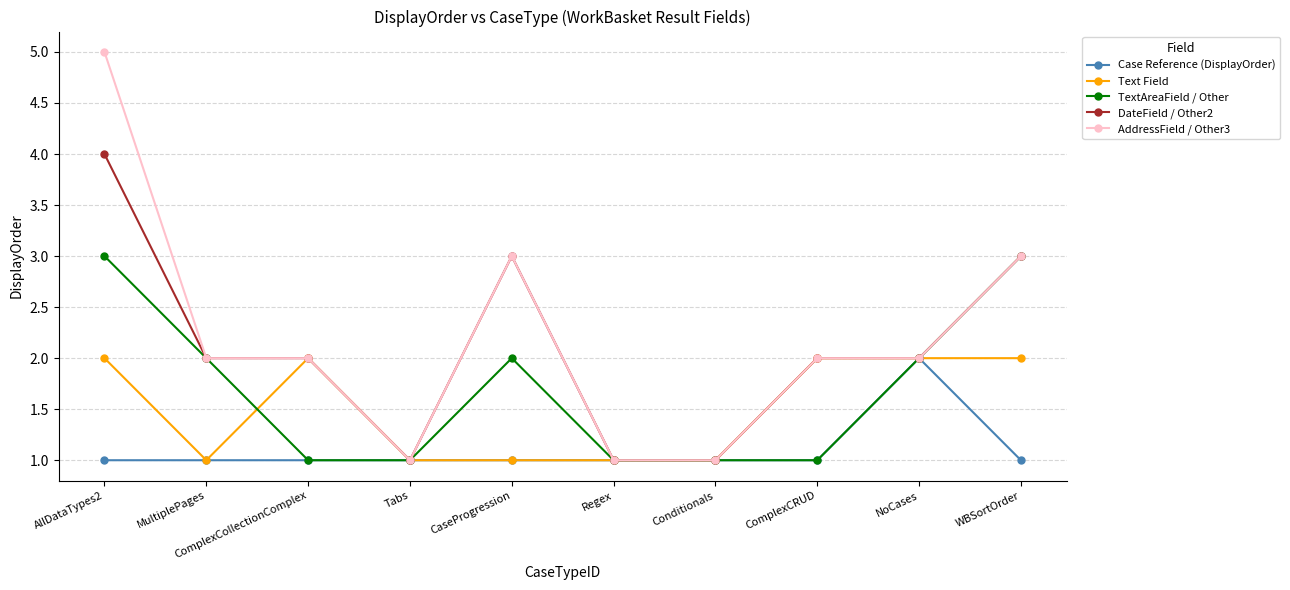

Reading left to right, transcribe all the data shown in this chart.

Case Reference (DisplayOrder): AllDataTypes2=1	MultiplePages=1	ComplexCollectionComplex=1	Tabs=1	CaseProgression=1	Regex=1	Conditionals=1	ComplexCRUD=1	NoCases=2	WBSortOrder=1
Text Field: AllDataTypes2=2	MultiplePages=1	ComplexCollectionComplex=2	Tabs=1	CaseProgression=1	Regex=1	Conditionals=1	ComplexCRUD=2	NoCases=2	WBSortOrder=2
TextAreaField / Other: AllDataTypes2=3	MultiplePages=2	ComplexCollectionComplex=1	Tabs=1	CaseProgression=2	Regex=1	Conditionals=1	ComplexCRUD=1	NoCases=2	WBSortOrder=3
DateField / Other2: AllDataTypes2=4	MultiplePages=2	ComplexCollectionComplex=2	Tabs=1	CaseProgression=3	Regex=1	Conditionals=1	ComplexCRUD=2	NoCases=2	WBSortOrder=3
AddressField / Other3: AllDataTypes2=5	MultiplePages=2	ComplexCollectionComplex=2	Tabs=1	CaseProgression=3	Regex=1	Conditionals=1	ComplexCRUD=2	NoCases=2	WBSortOrder=3